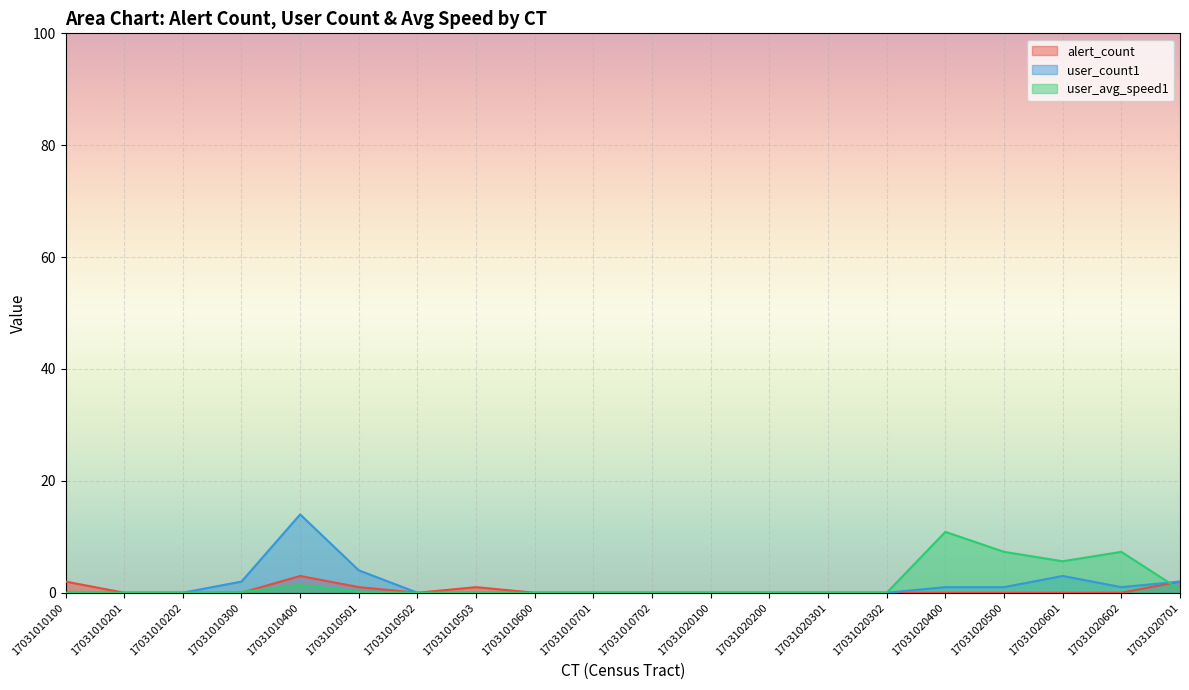

Which category has the lowest value across all series?

17031010201